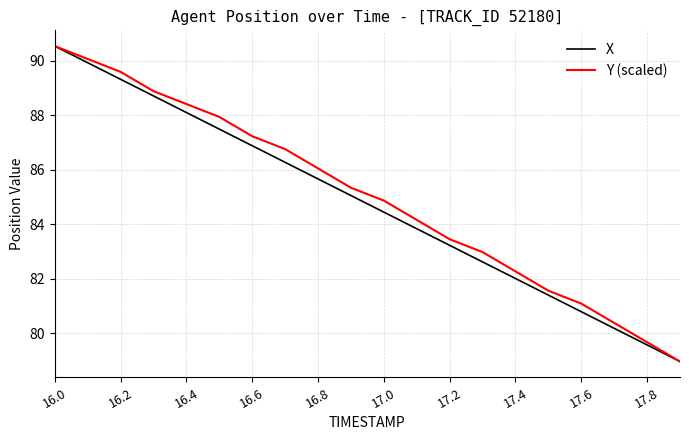

What is the sum of all X values?

1695.1